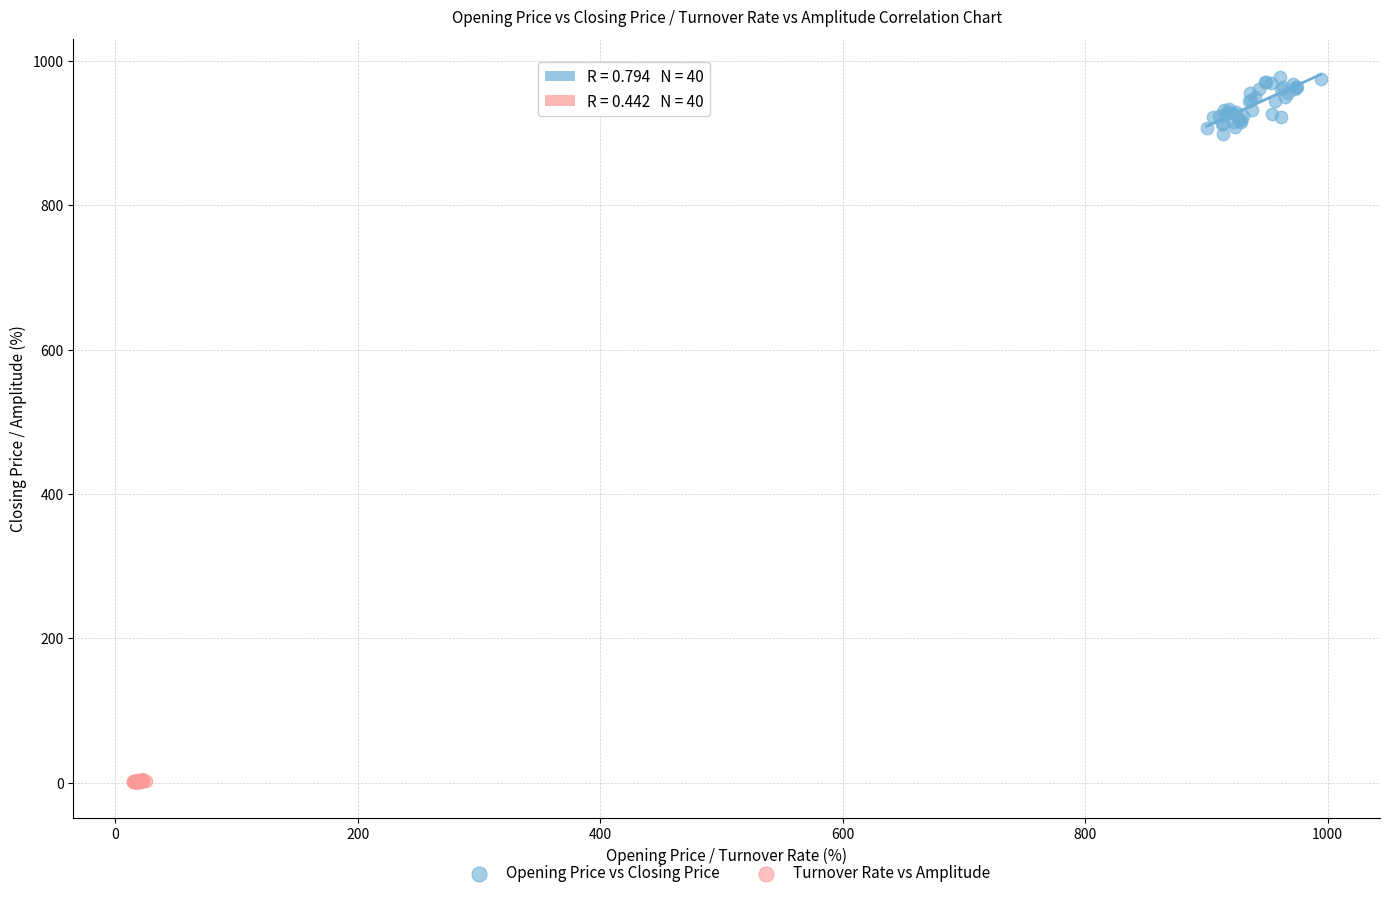

Which series contains the highest Y value?

Opening Price vs Closing Price